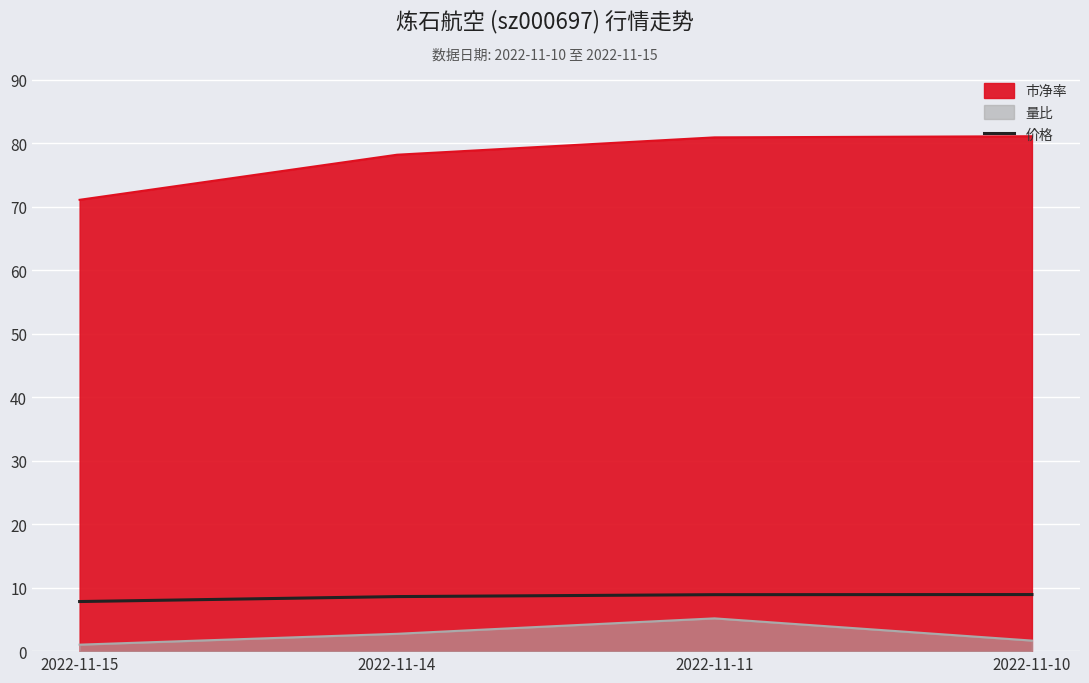

The chart shows a value of 12.4 at 2022-11-10. True or false?

False